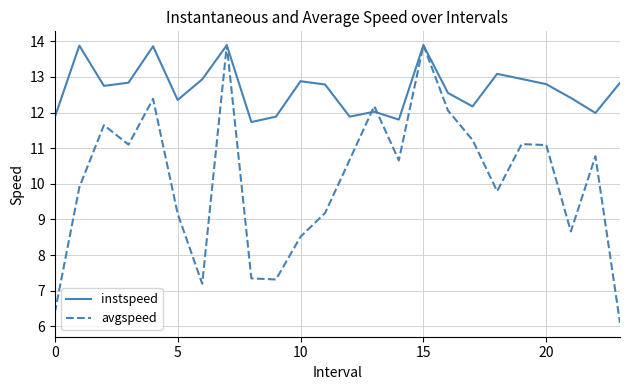

Which series has the widest spread of values?

avgspeed